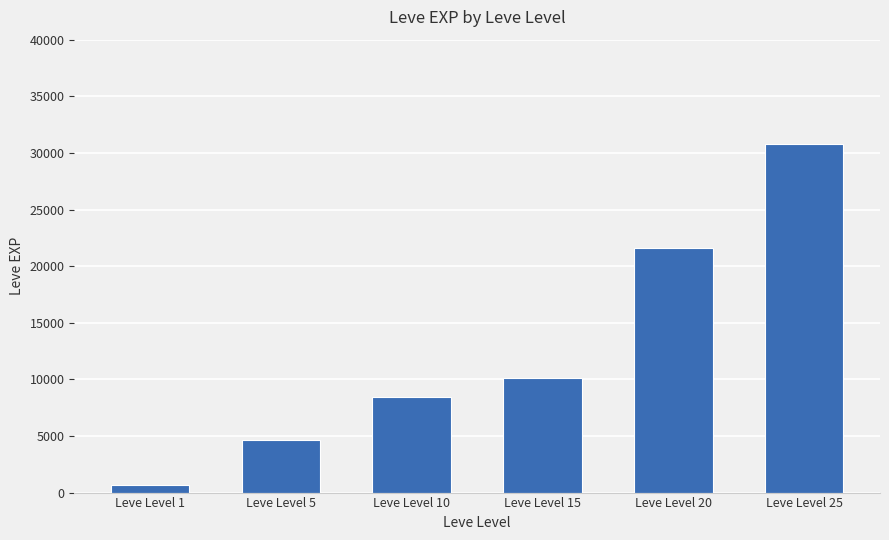

What is the difference between the values at Leve Level 20 and Leve Level 1?

20970